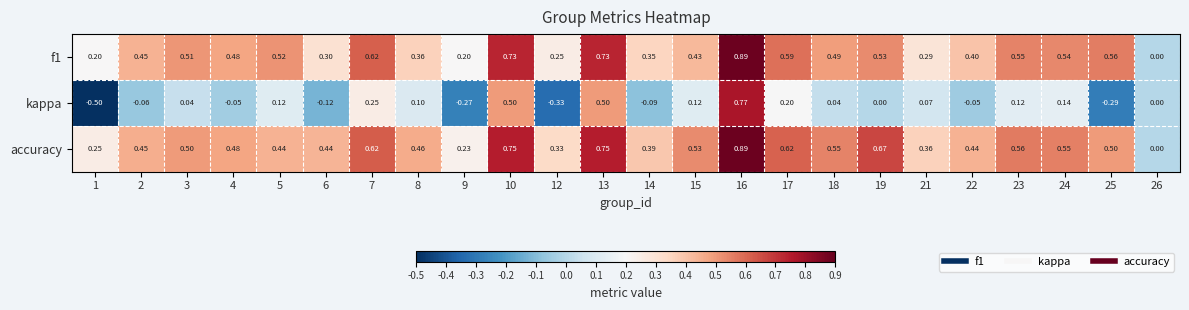

At which category does the chart reach its peak across all series?

16